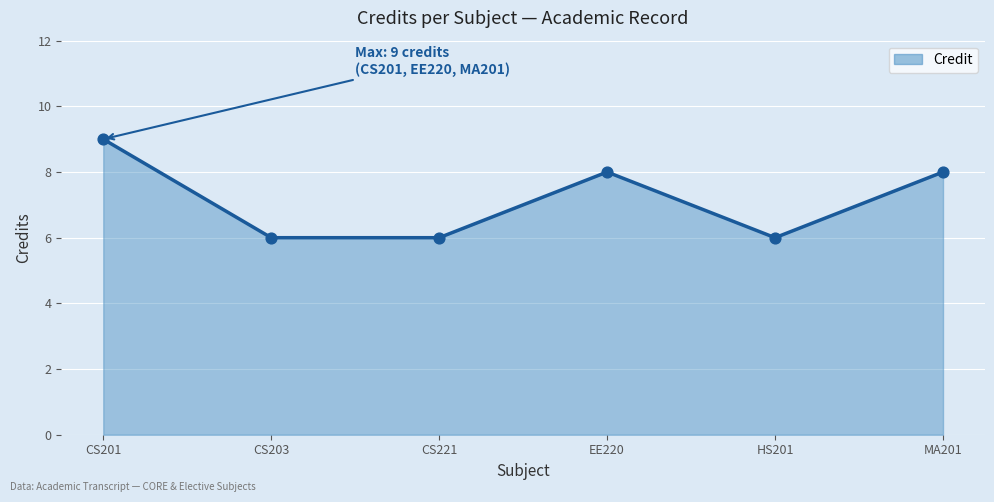

Between HS201 and MA201, which is larger?

MA201